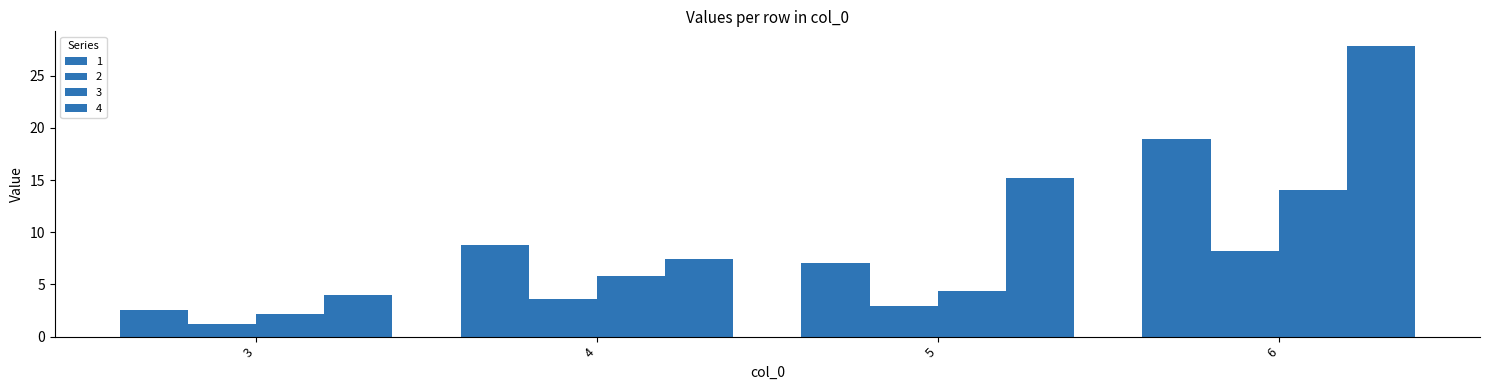

Between 3 and 4, which series saw the biggest shift?

1